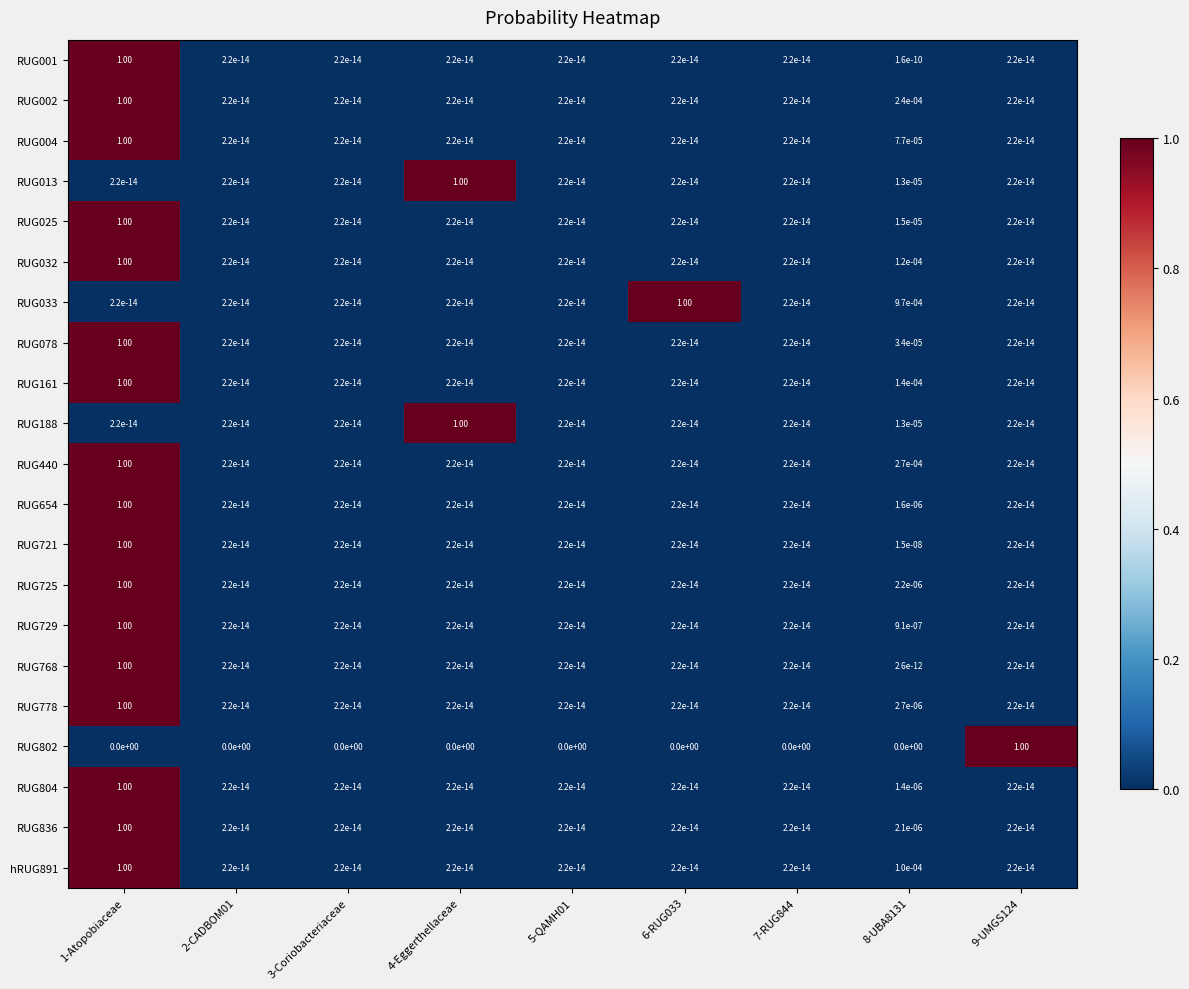

Is the value of RUG721 at 1-Atopobiaceae greater than the value of RUG804 at 8-UBA8131?

Yes